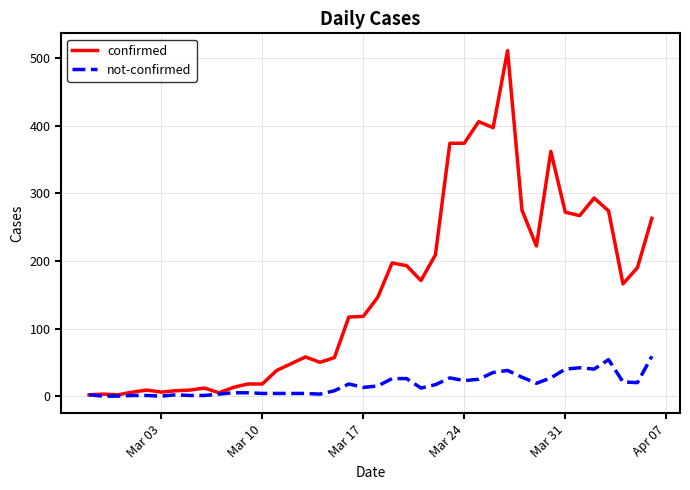

What is the average value of the confirmed series?

154